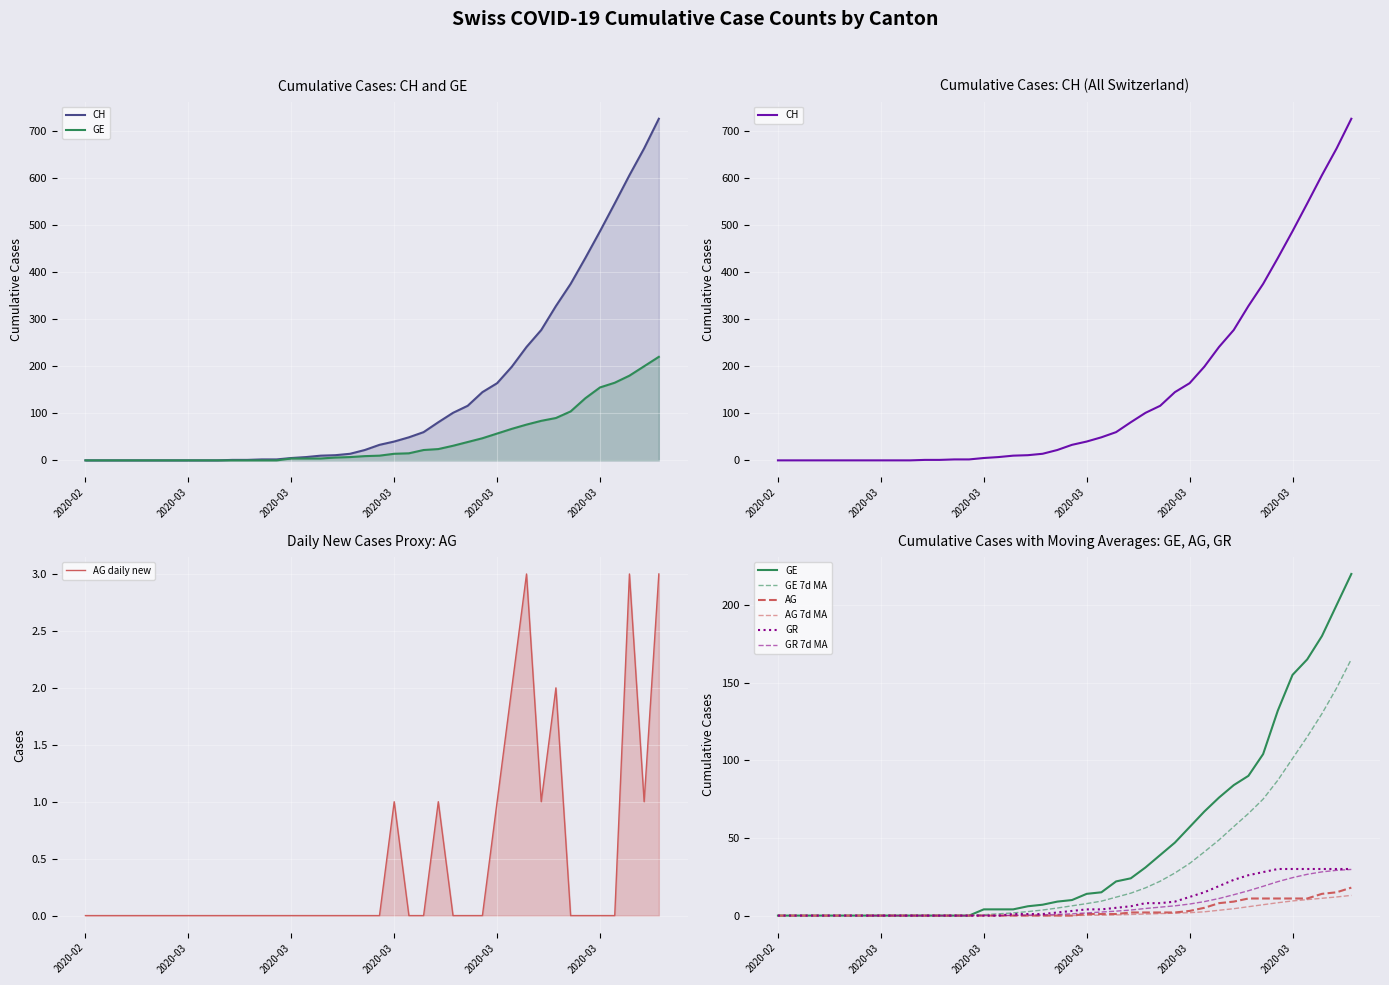

Which series changed the most between 2020-03-12 and 2020-03-25?

CH